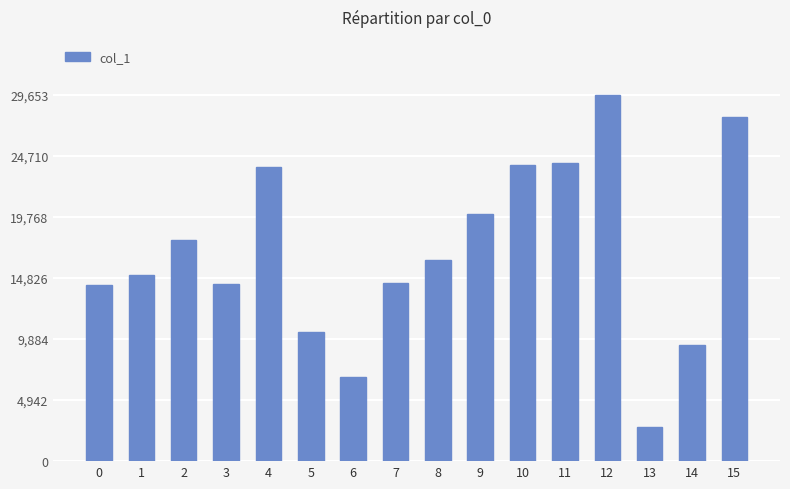

Are the bars horizontal?

No